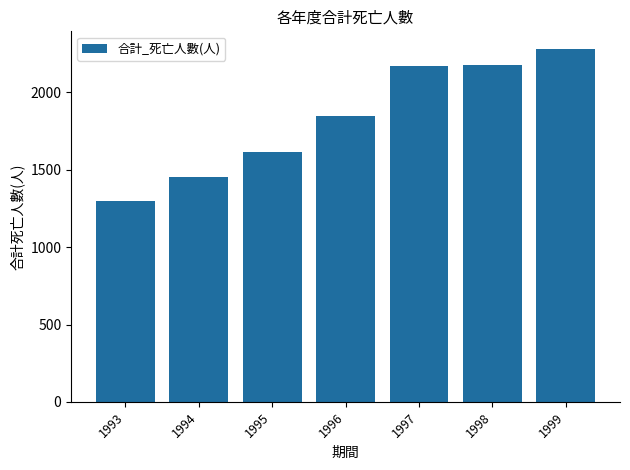

Is it true that the value at 1994 is 977?

False